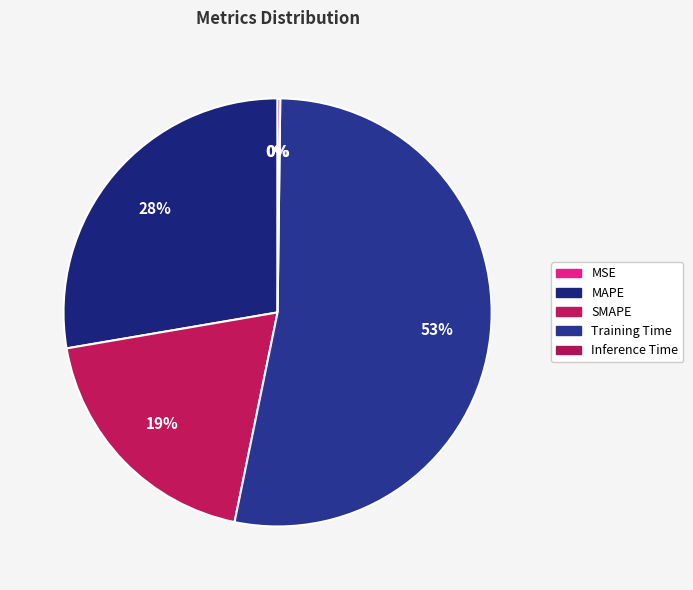

Which category has the smallest portion of the pie?

MSE